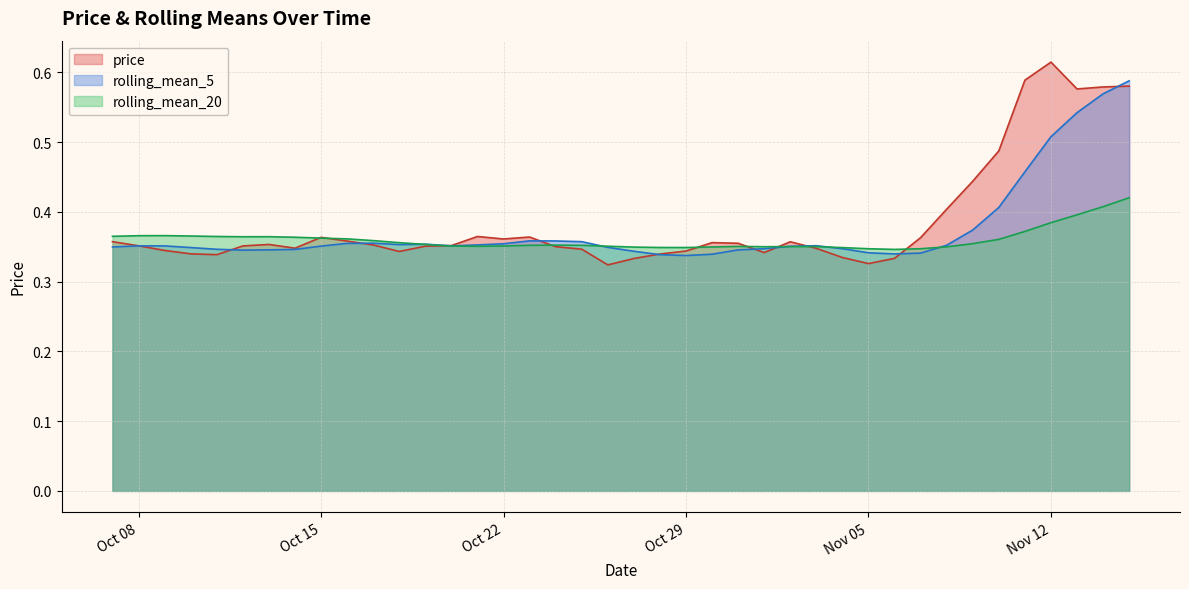

At how many categories does at least one series exceed 0?

40